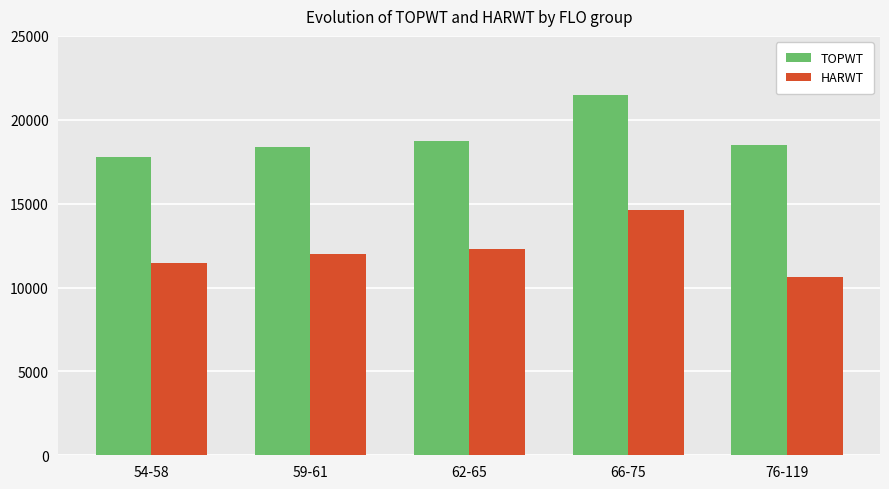

What is the difference between the second highest and minimum values in the HARWT series?

1662.8